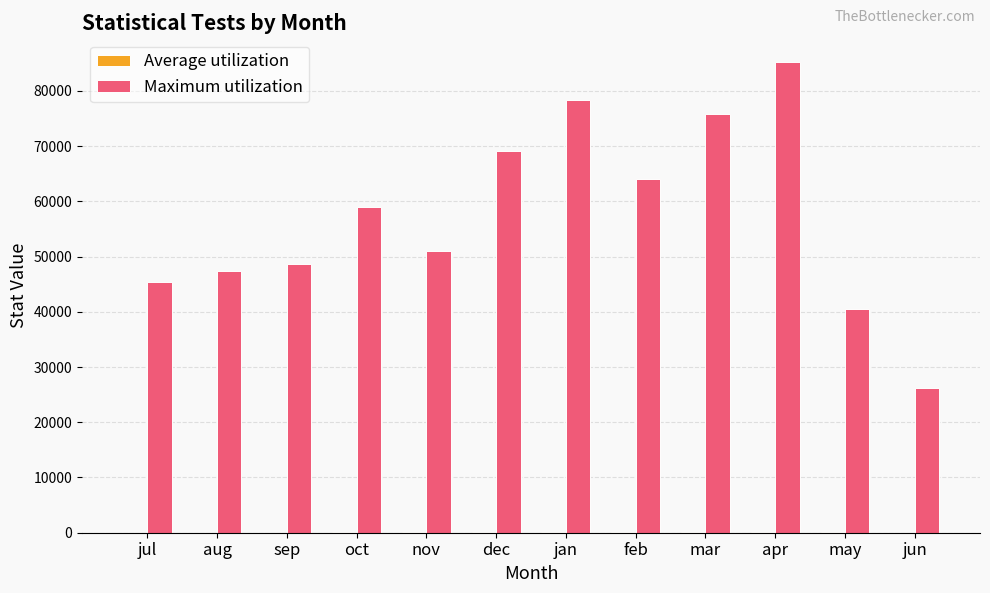

What is the sum of all Maximum utilization values?

690676.5